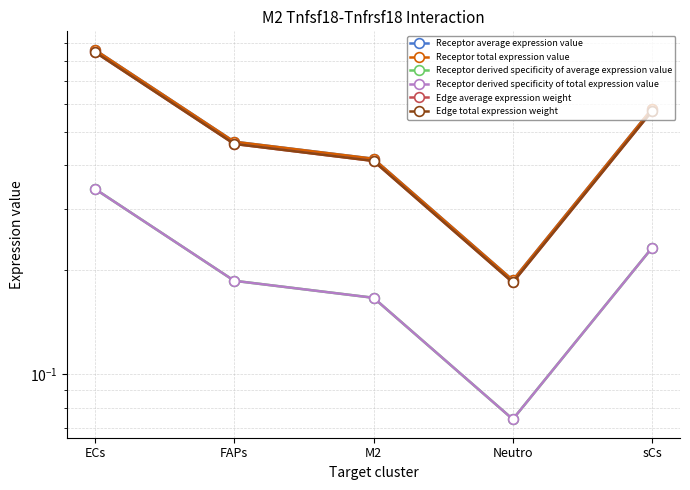

What is the difference between the Edge average expression weight values at sCs and ECs?

0.3